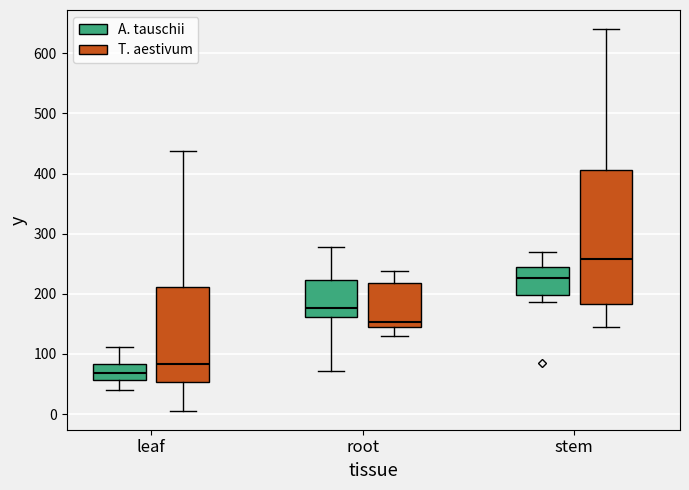

Reading left to right, read every box against the y-axis: the position of its median line, the range the box covers, and the ends of its whiskers. The values are not printed on the chart, so give them approximately, as read against the axis.

leaf (A. tauschii): median 70, box 60 to 80, whiskers 40 to 110
leaf (T. aestivum): median 80, box 50 to 210, whiskers 10 to 440
root (A. tauschii): median 180, box 160 to 220, whiskers 70 to 280
root (T. aestivum): median 150, box 140 to 220, whiskers 130 to 240
stem (A. tauschii): median 230, box 200 to 250, whiskers 190 to 270
stem (T. aestivum): median 260, box 180 to 410, whiskers 150 to 640